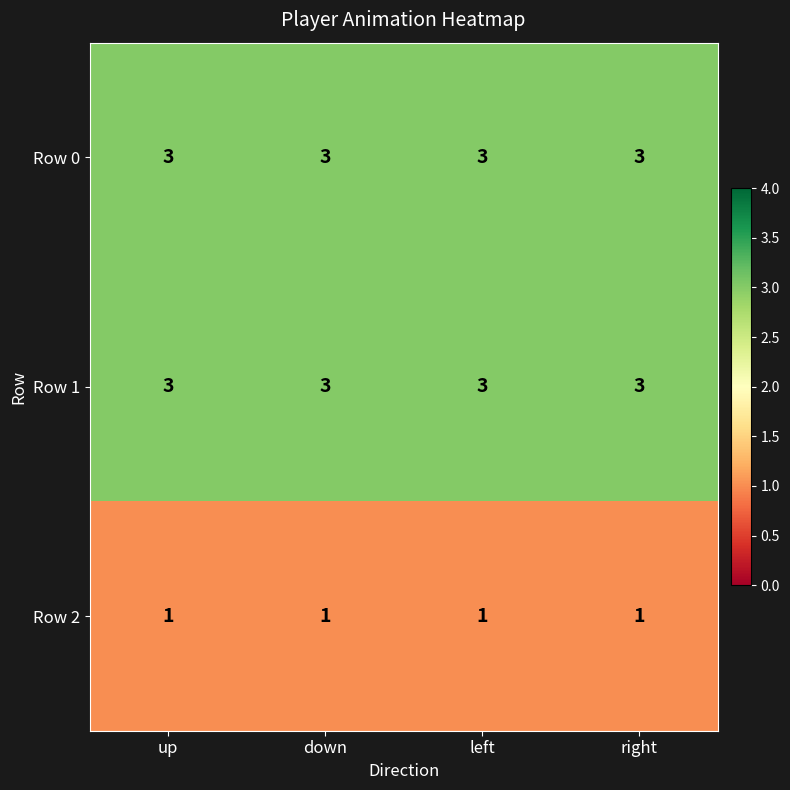

What is the total value across all series at down?

7